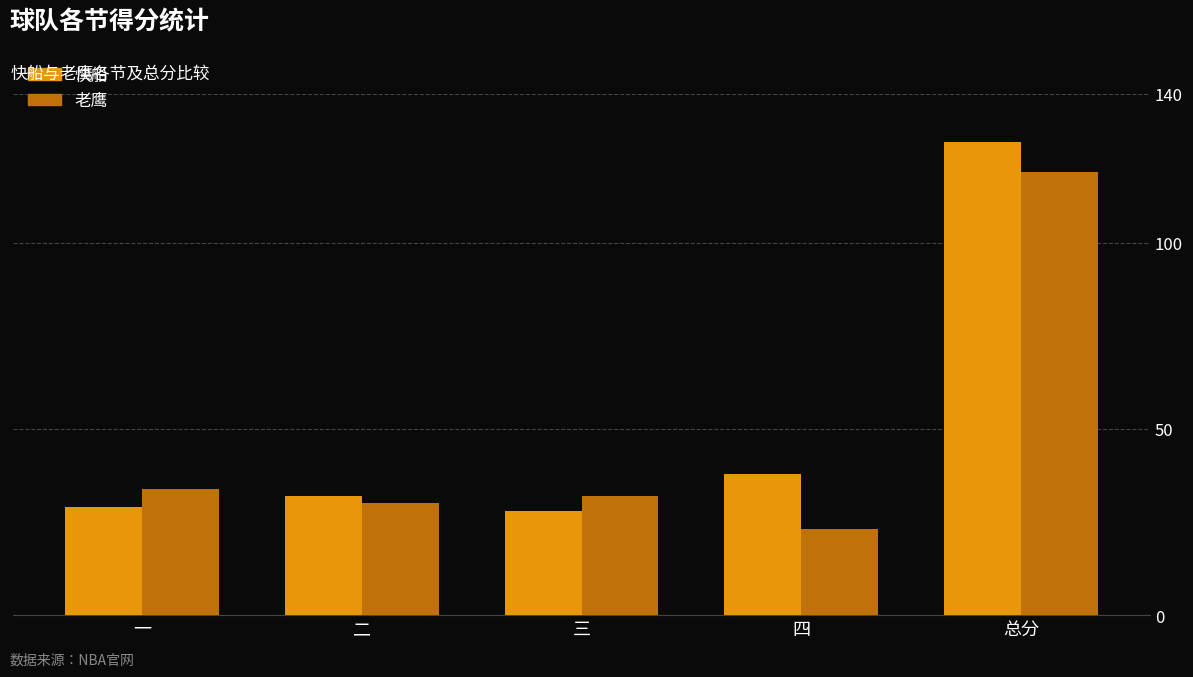

What are all the series names shown in the legend?

快船, 老鹰